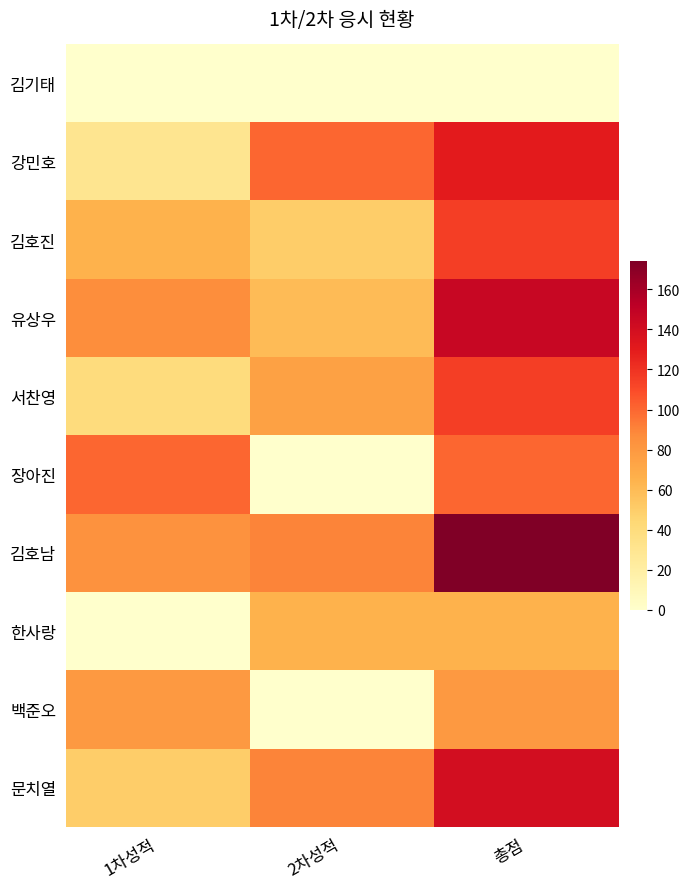

Reading left to right, transcribe all the data shown in this chart.

김기태: 1차성적=0	2차성적=0	총점=0
강민호: 1차성적=30	2차성적=100	총점=130
김호진: 1차성적=65	2차성적=50	총점=115
유상우: 1차성적=86	2차성적=60	총점=146
서찬영: 1차성적=40	2차성적=75	총점=115
장아진: 1차성적=100	2차성적=0	총점=100
김호남: 1차성적=84	2차성적=90	총점=174
한사랑: 1차성적=0	2차성적=65	총점=65
백준오: 1차성적=80	2차성적=0	총점=80
문치열: 1차성적=50	2차성적=90	총점=140